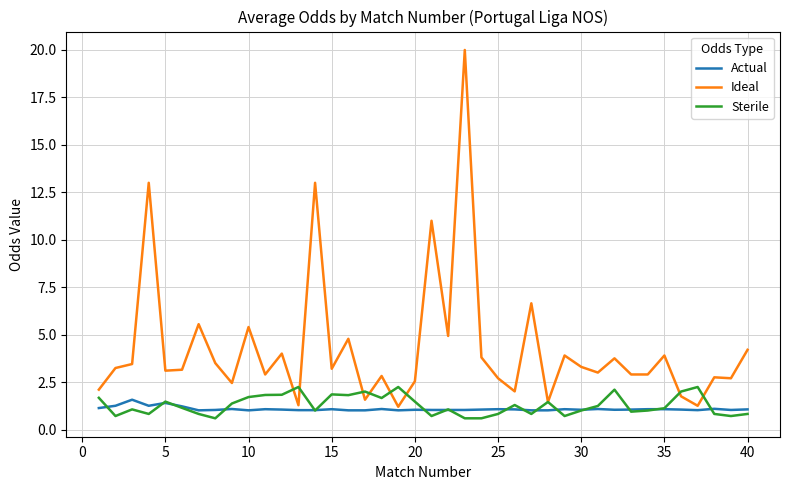

Rank the series by their maximum value, from highest to lowest.

Ideal, Sterile, Actual